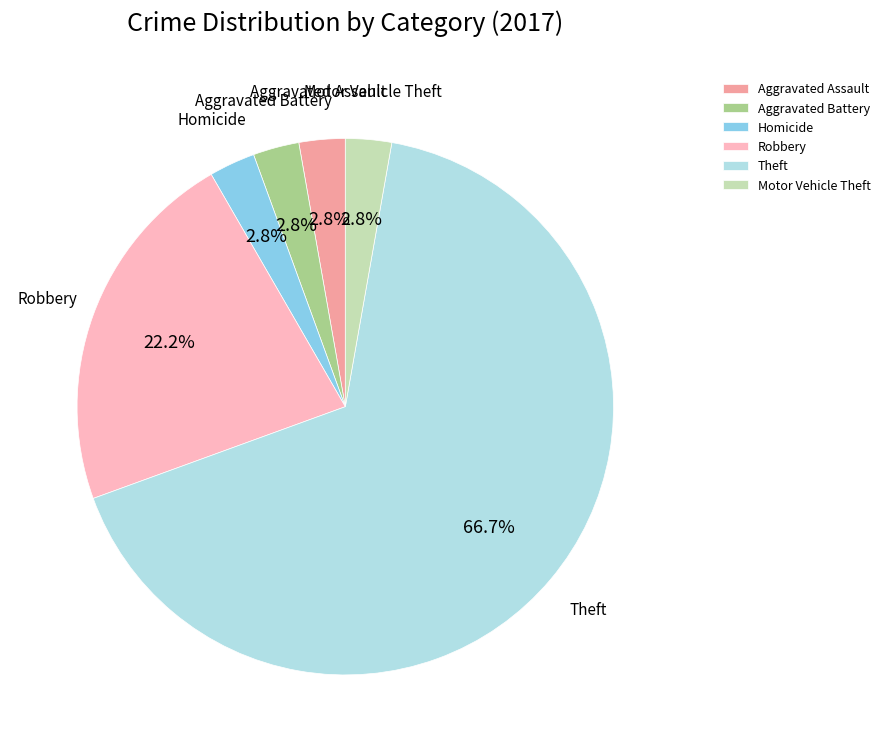

What percentage do Homicide and Motor Vehicle Theft together represent?

5.6%